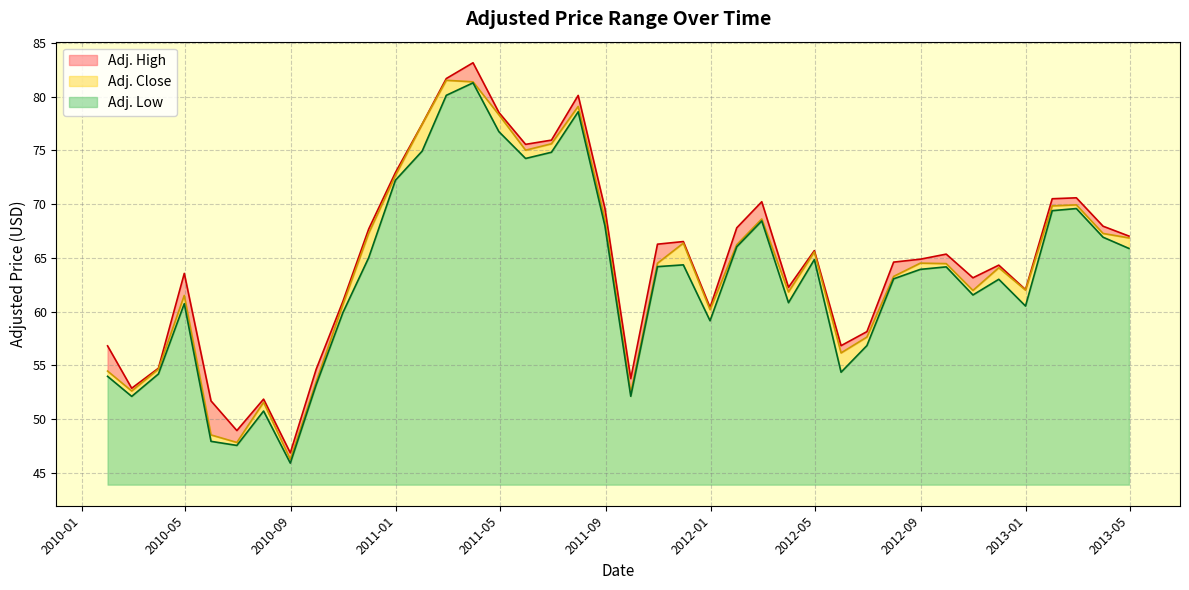

At which label does Adj. High first exceed 65?

2010-11-30